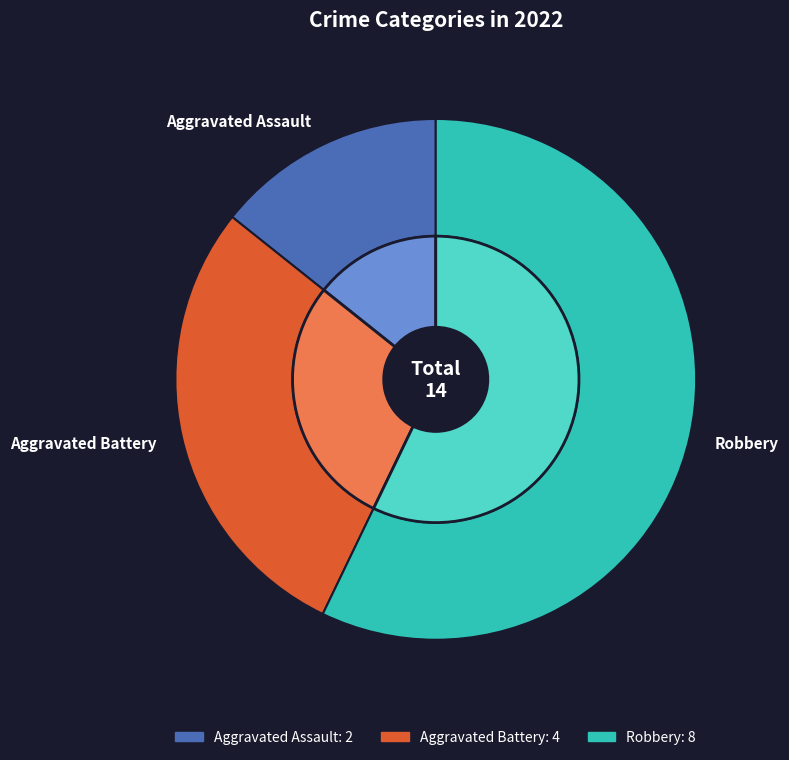

Which category accounts for the majority?

Robbery